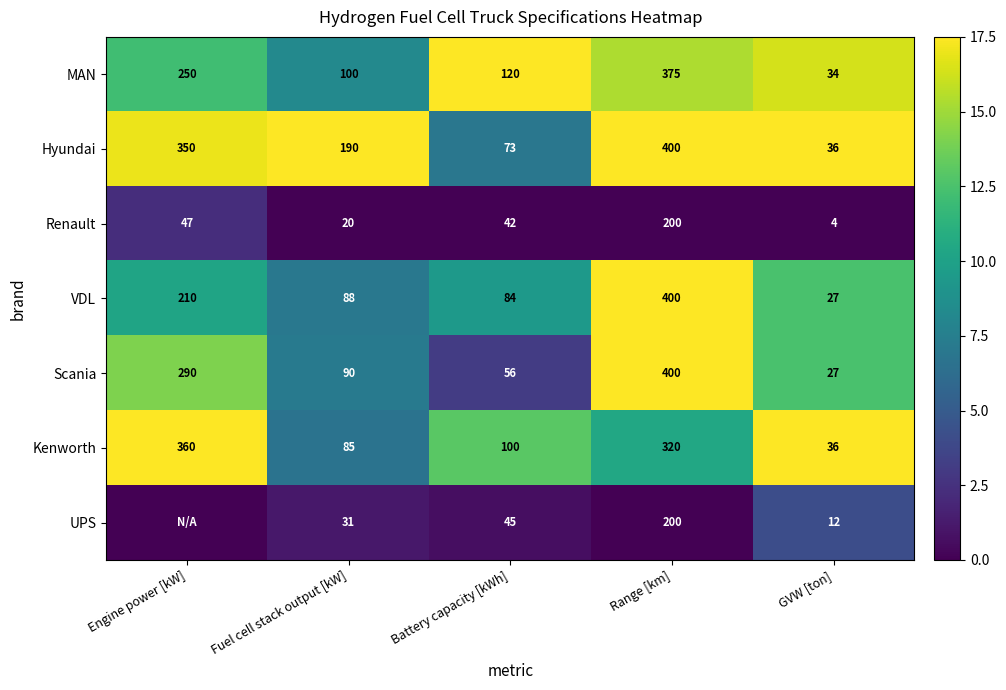

What is the average value of the VDL series?

162